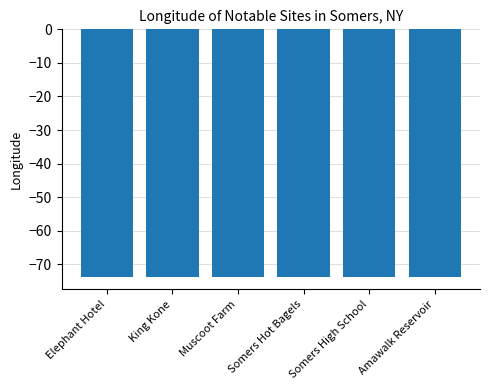

Reading right to left, list all the values displayed in this chart.

Amawalk Reservoir=-73.7	Somers High School=-73.7	Somers Hot Bagels=-73.7	Muscoot Farm=-73.7	King Kone=-73.7	Elephant Hotel=-73.7